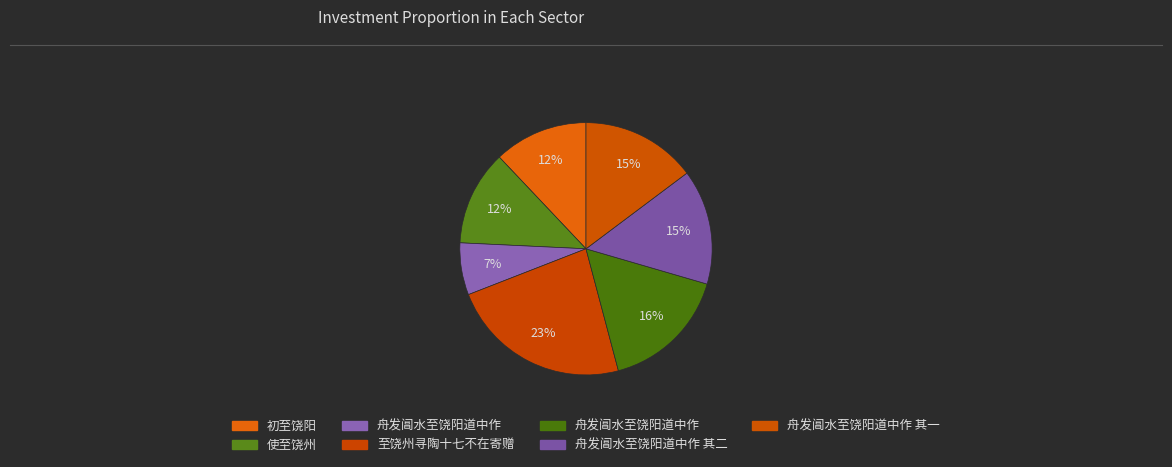

How many slices are in this pie chart?

7